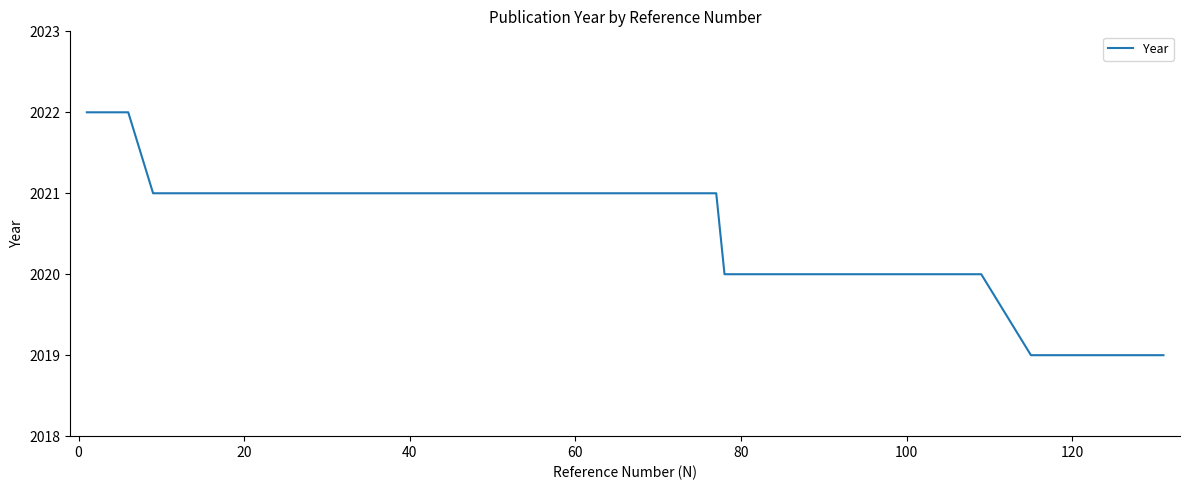

What is the minimum value shown in the chart?

2019